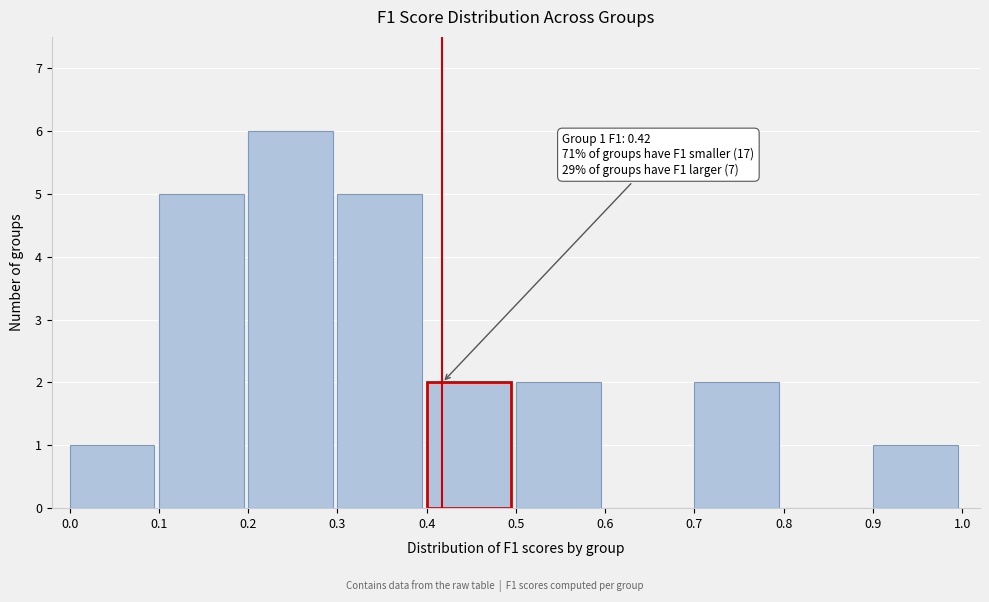

Which range on the x-axis has the tallest bar?

0.2 to 0.3